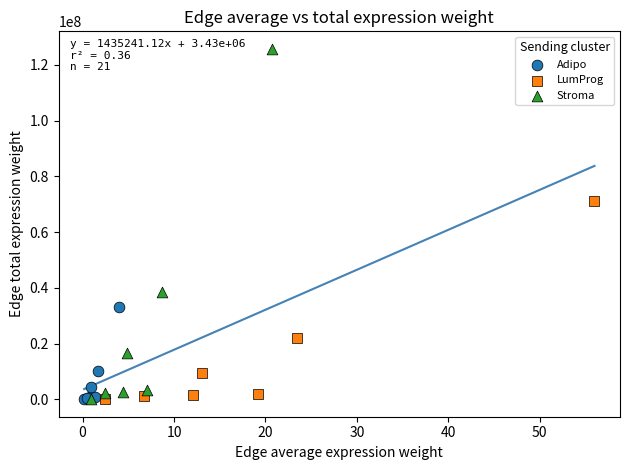

Which series has the largest Y range (max minus min)?

Stroma